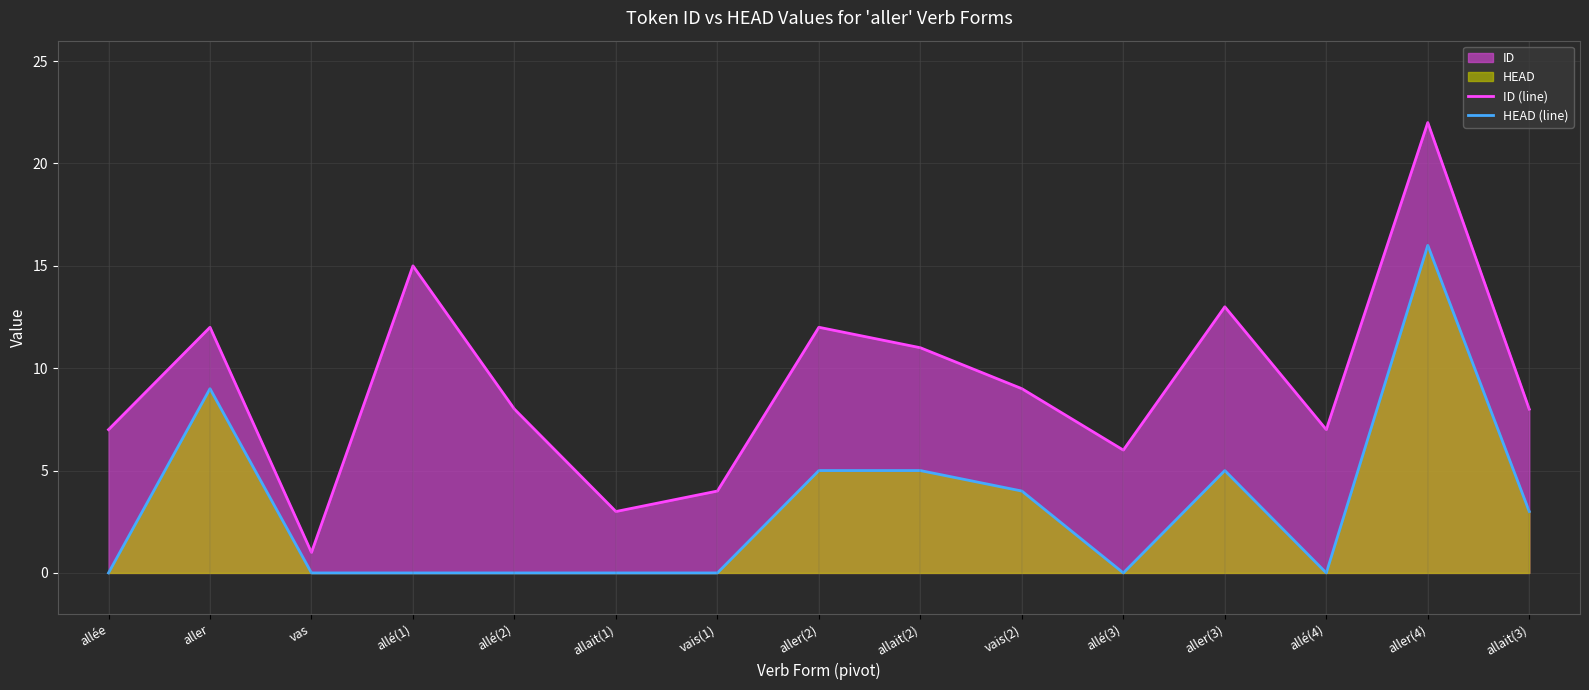

True or false: ID (line) and HEAD (line) intersect in this chart.

False